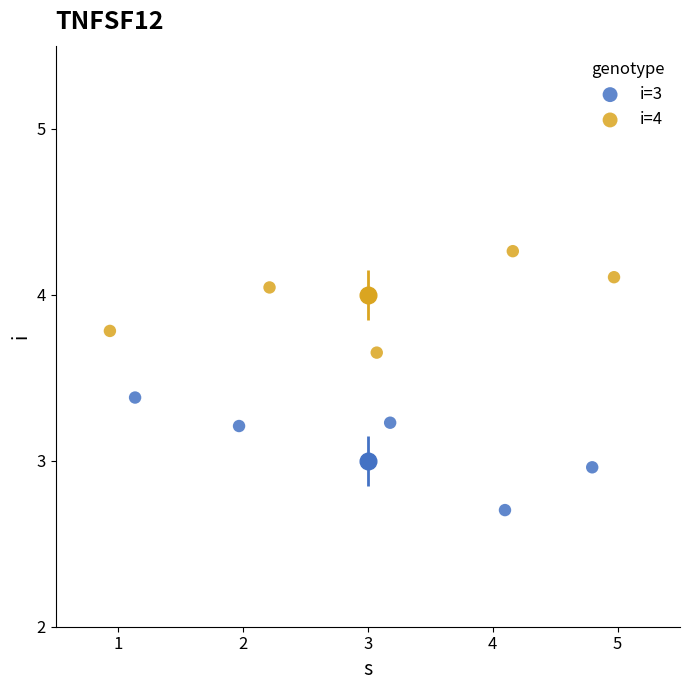

Which series contains the lowest Y value?

i=3